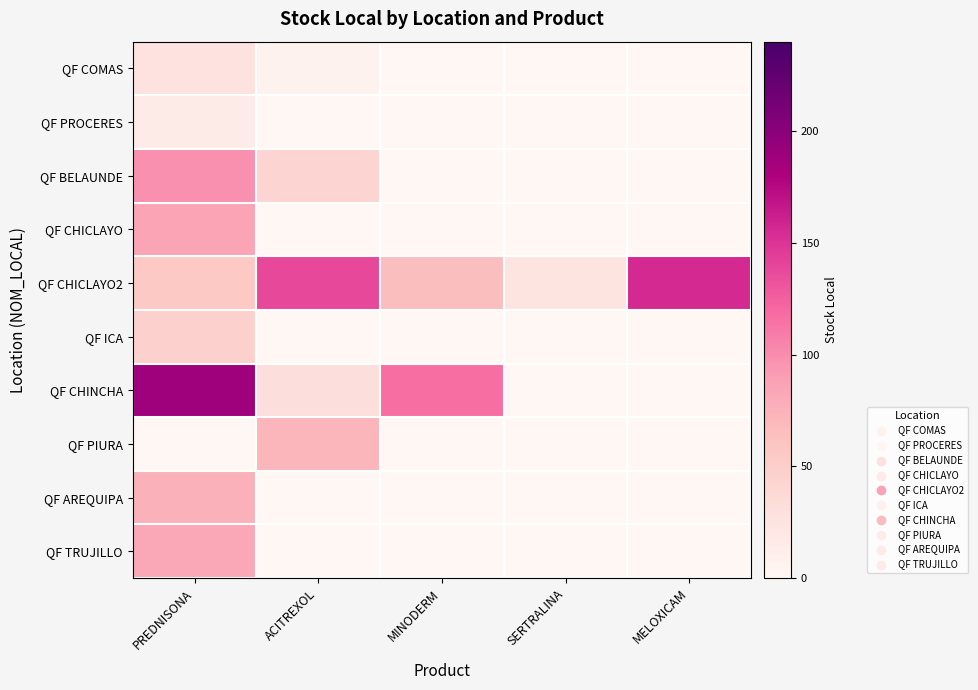

What is the spread (max minus min) of values at ACITREXOL?

138